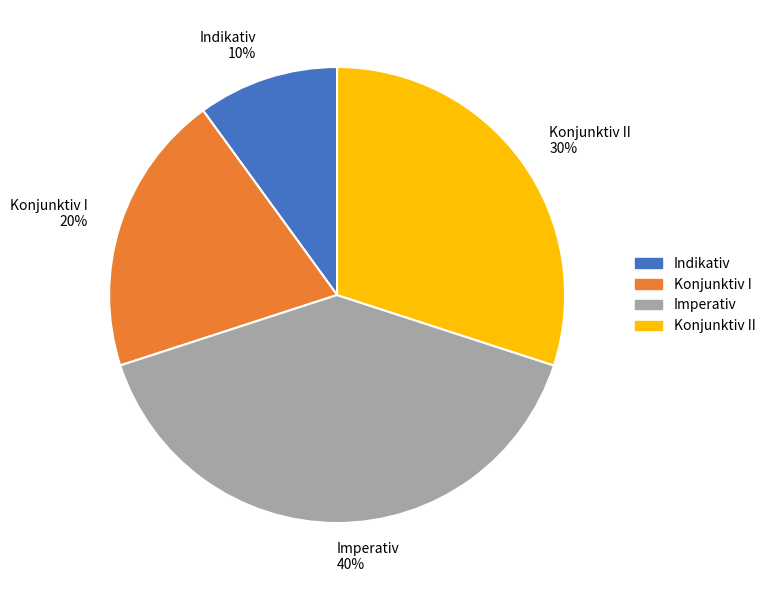

To the nearest percent, what is the difference between the largest and smallest slice percentages?

30%